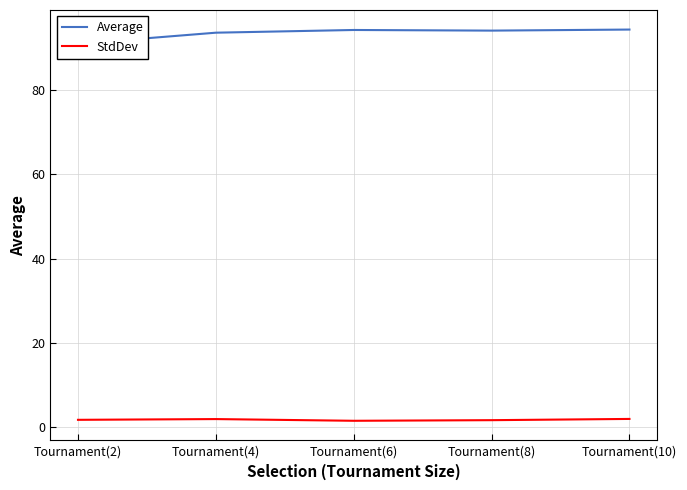

Reading right to left, what are all the values shown in this chart?

Average: Tournament(10)=94.3	Tournament(8)=94.1	Tournament(6)=94.2	Tournament(4)=93.6	Tournament(2)=91.0
StdDev: Tournament(10)=1.9	Tournament(8)=1.7	Tournament(6)=1.5	Tournament(4)=1.9	Tournament(2)=1.7